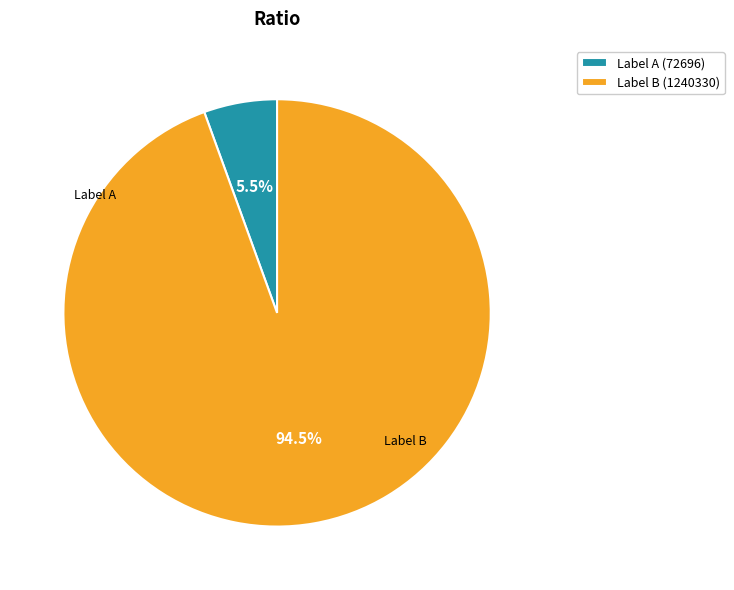

How much of the chart is everything except Label B (1240330)?

5.5%